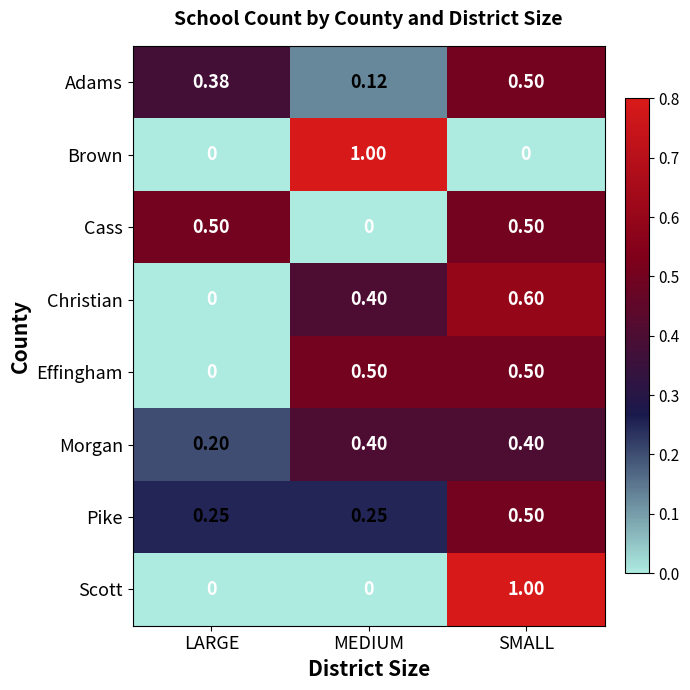

At which category is the sum across all series the highest?

SMALL